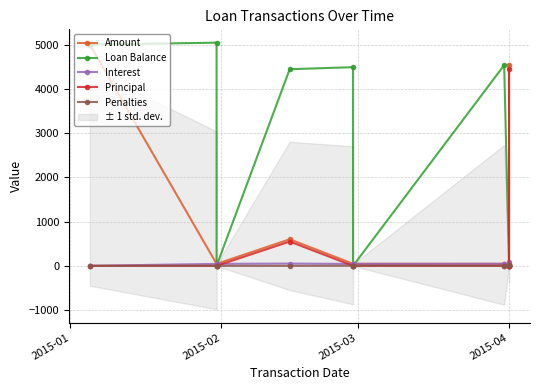

What is the difference between the highest and lowest values at 2015-01?

5000.0